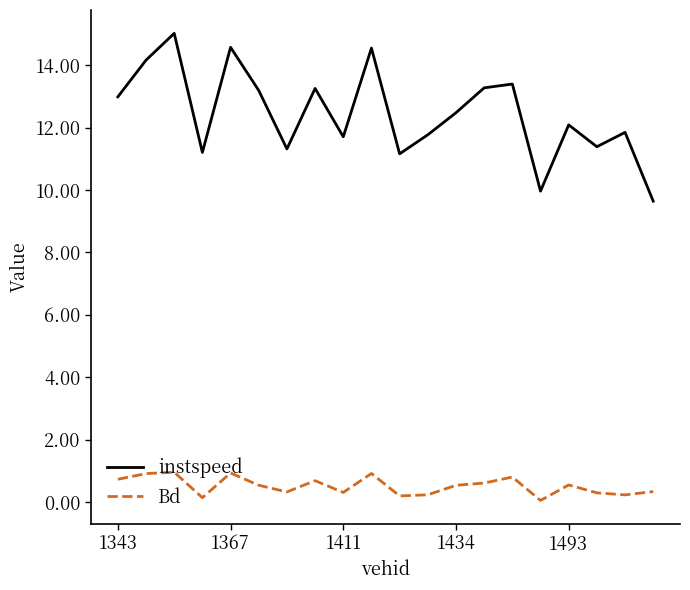

Which series has the widest spread of values?

instspeed